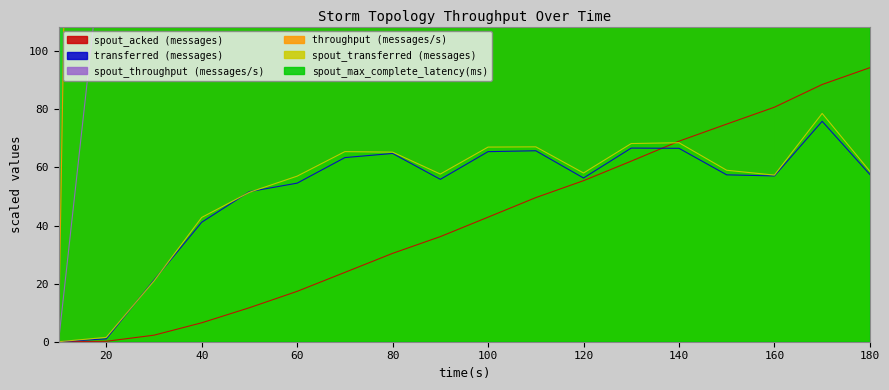

Where is spout_throughput (messages/s) nearest to the value 3922?

40